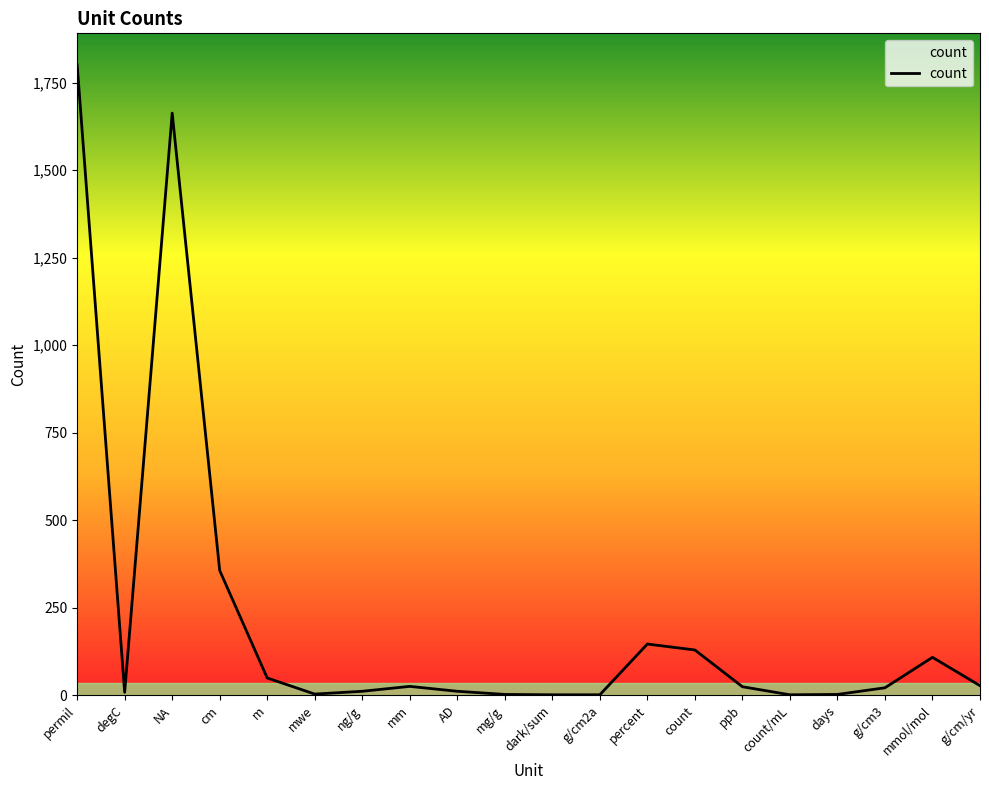

What is the greatest value displayed?

1801